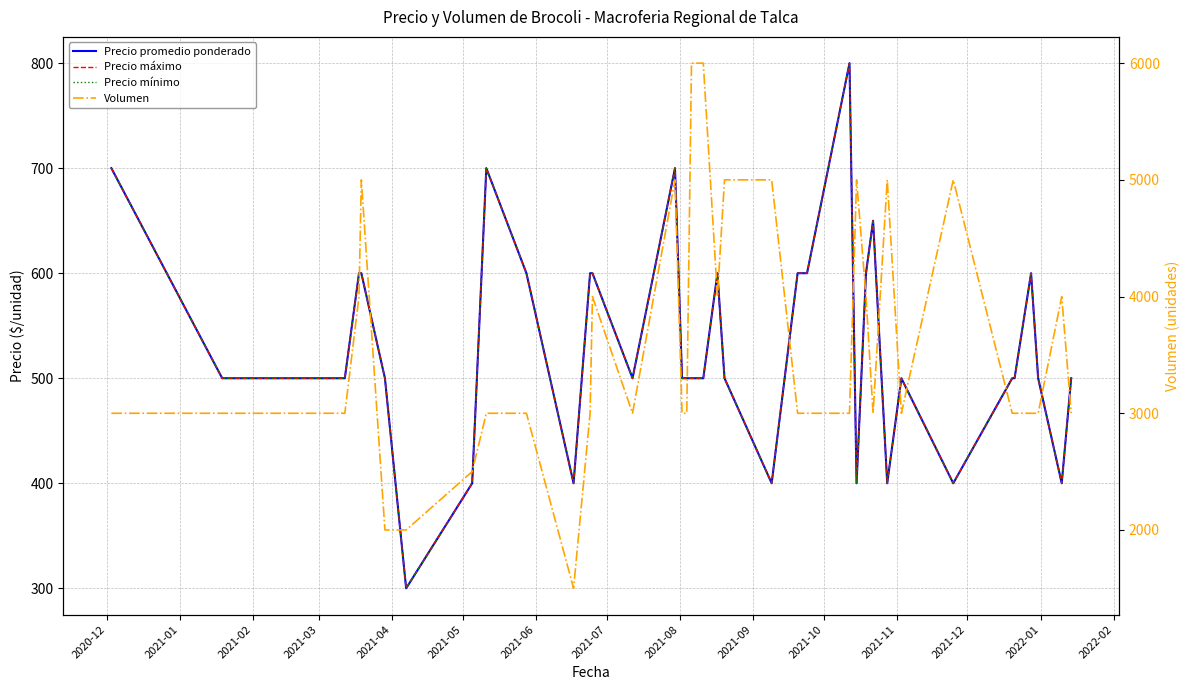

Is this an area chart (filled region under the line)?

No